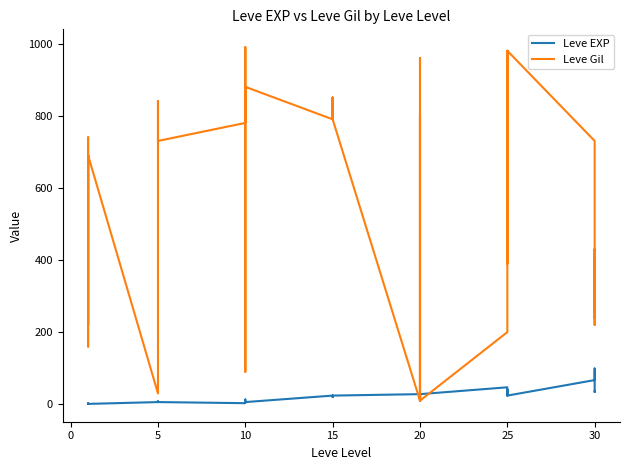

Which has a higher value, 15 or 22?

22